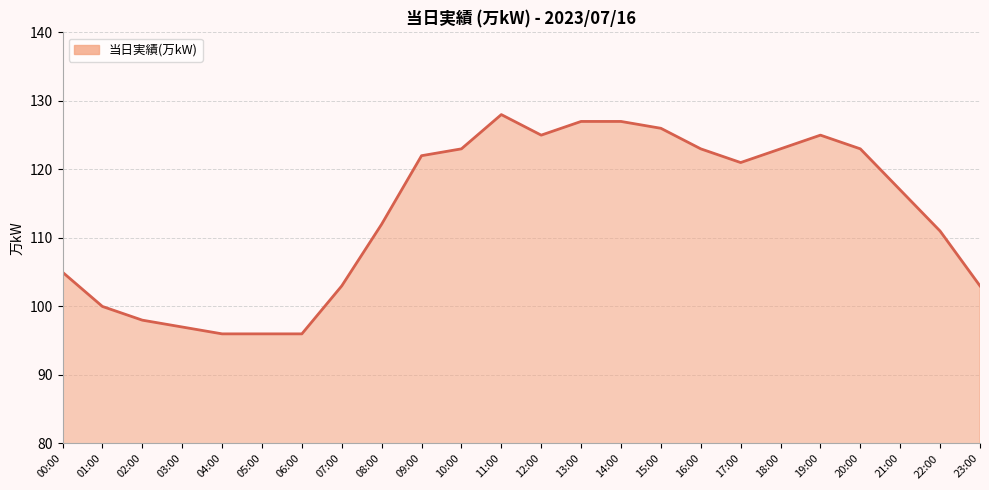

Which has a higher value, 02:00 or 16:00?

16:00